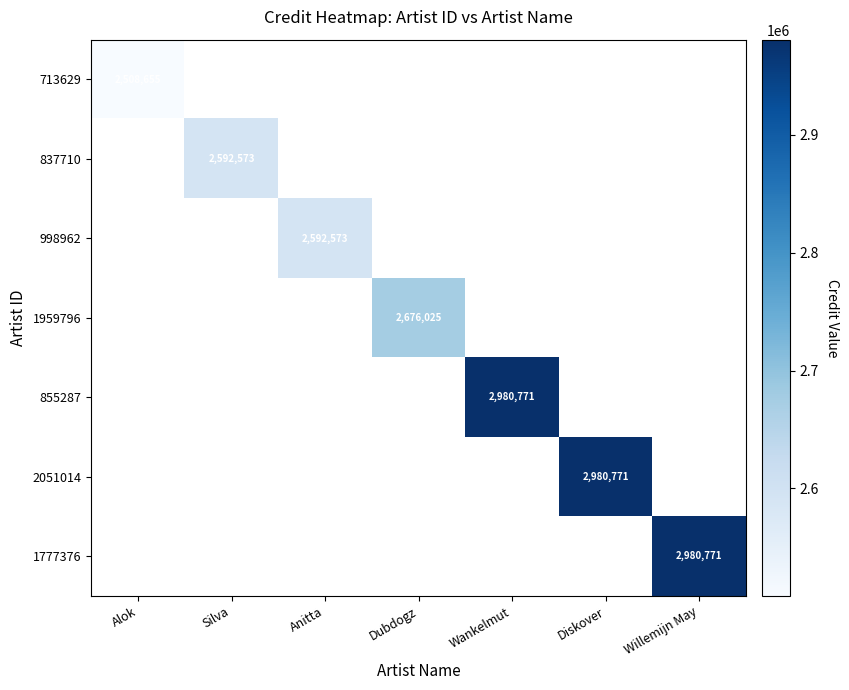

What is the greatest value displayed?

2980771.0